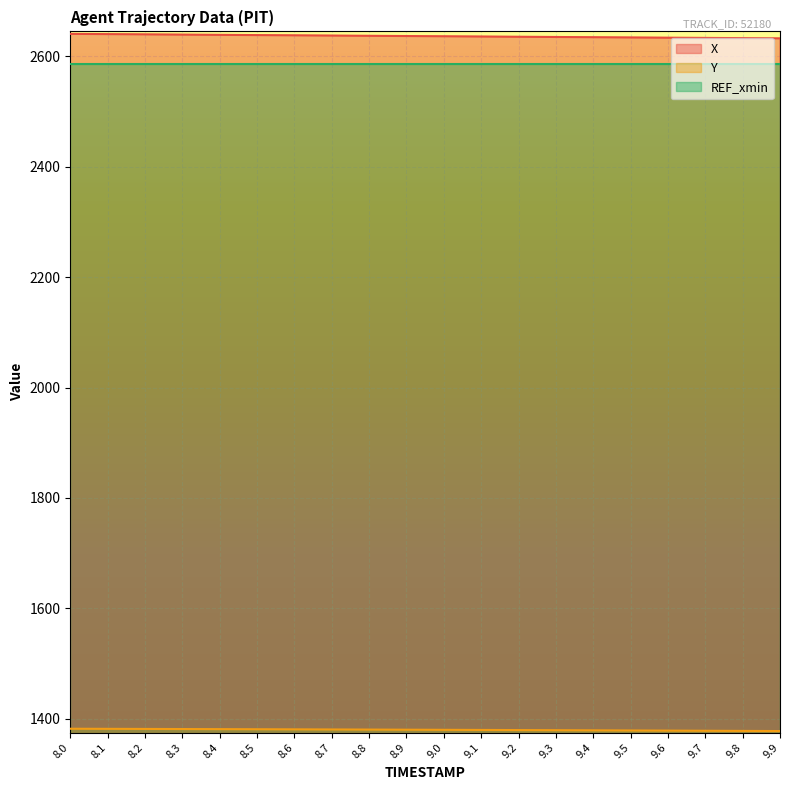

What is the average value of the X series?

2636.4